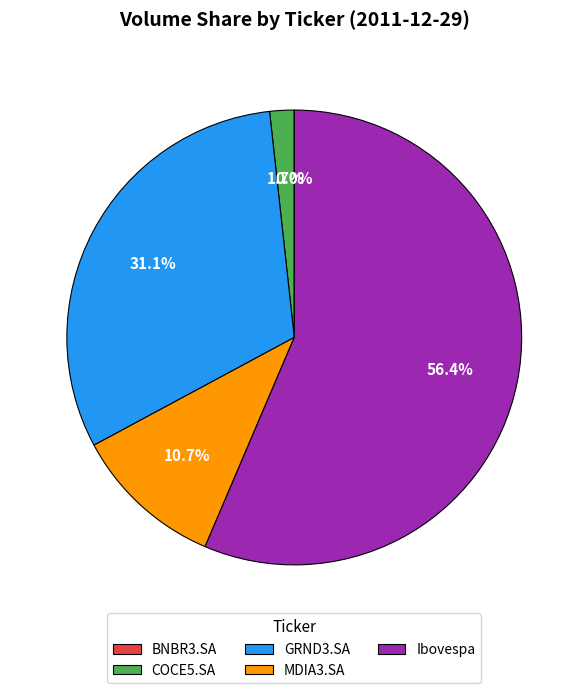

What is the ratio of the value at Ibovespa to the value at GRND3.SA?

1.8